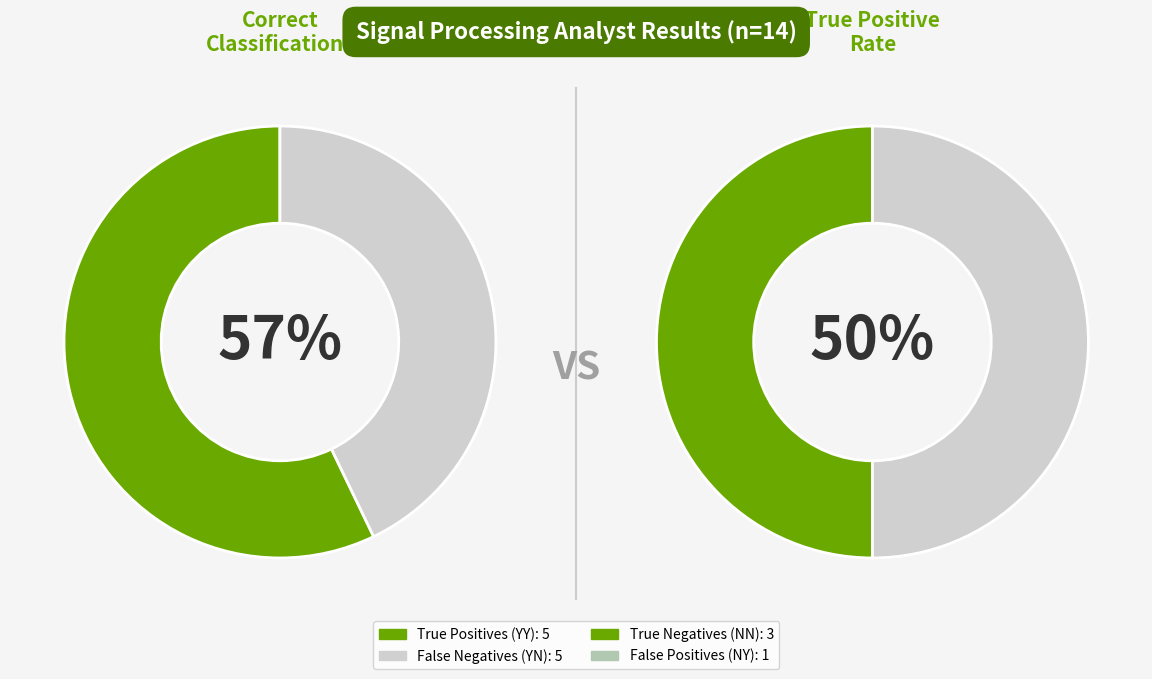

Does False Negatives (YN) account for over 50% of the chart?

No